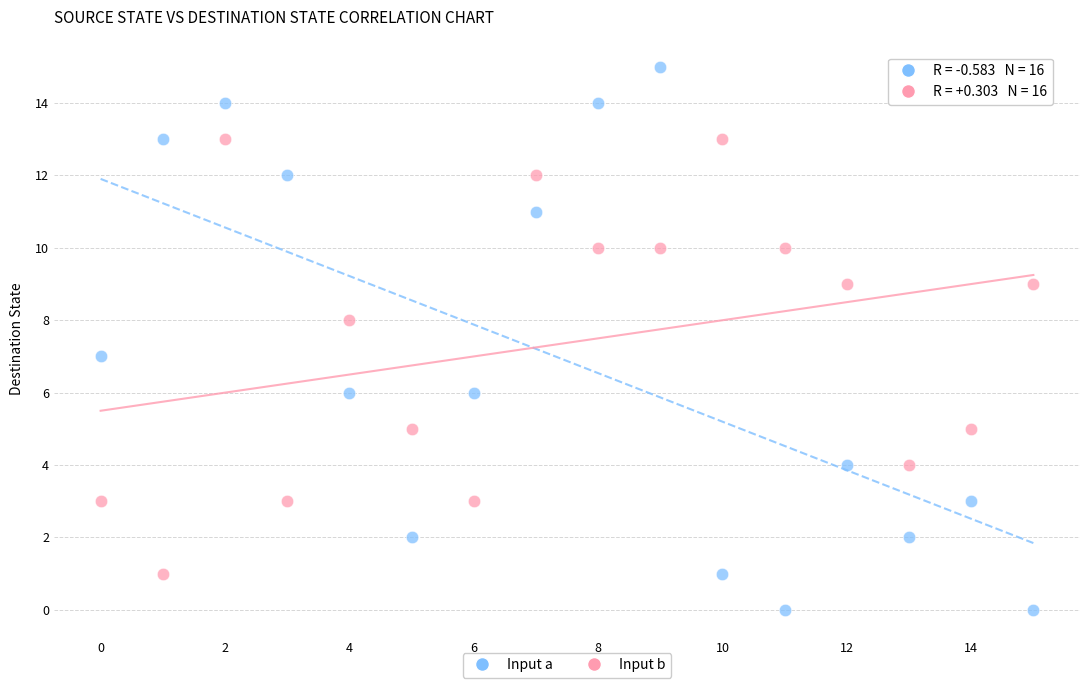

Across all data points, what is the range of Y values (max minus min)?

15